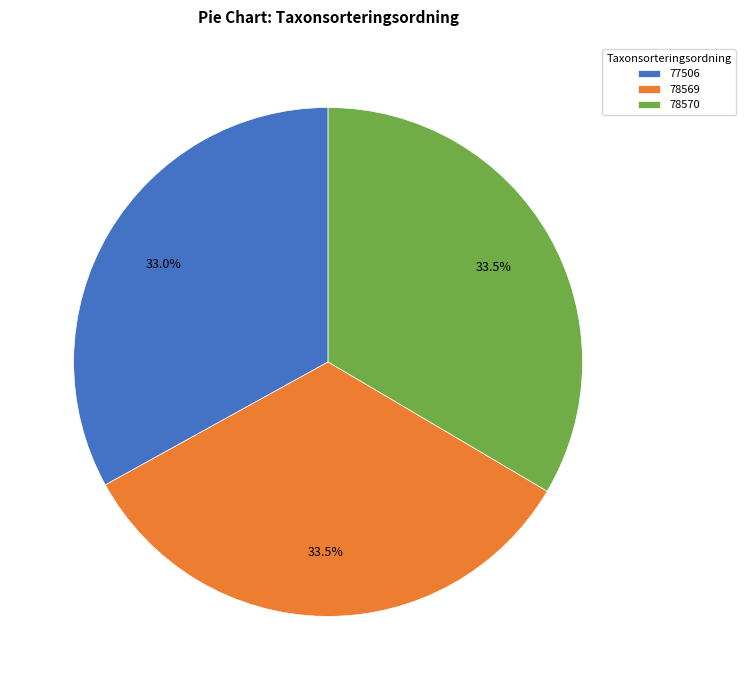

What is the ratio of the value at 77506 to the value at 78570?

1.0